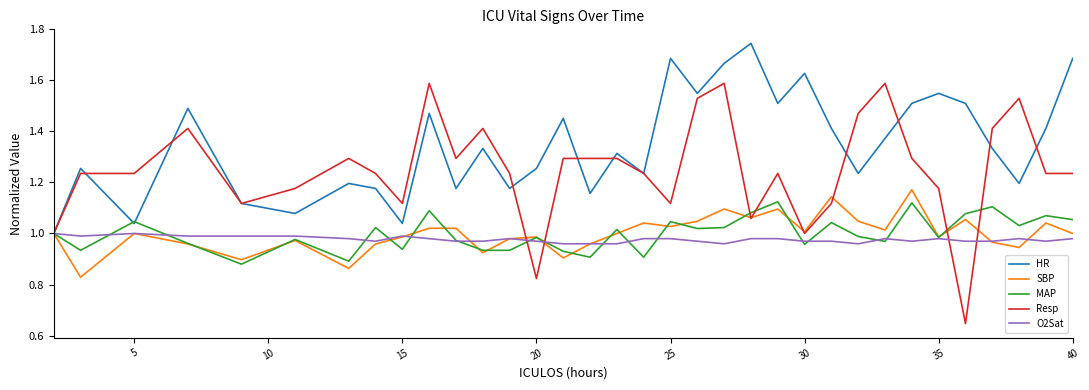

Which series has the widest spread of values?

Resp